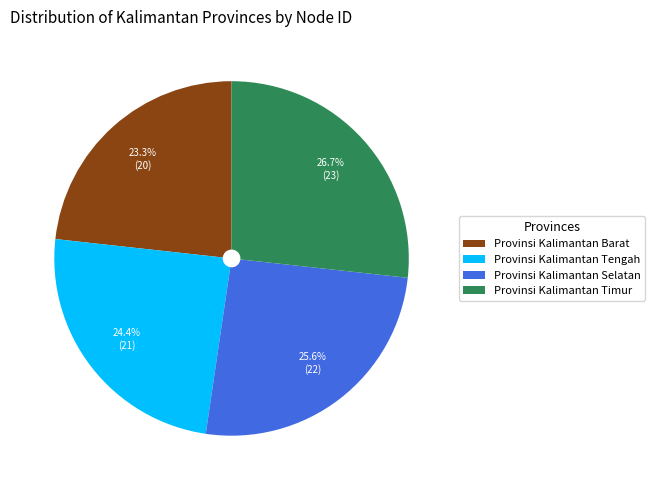

Rank the categories by value from lowest to highest.

Provinsi Kalimantan Barat, Provinsi Kalimantan Tengah, Provinsi Kalimantan Selatan, Provinsi Kalimantan Timur